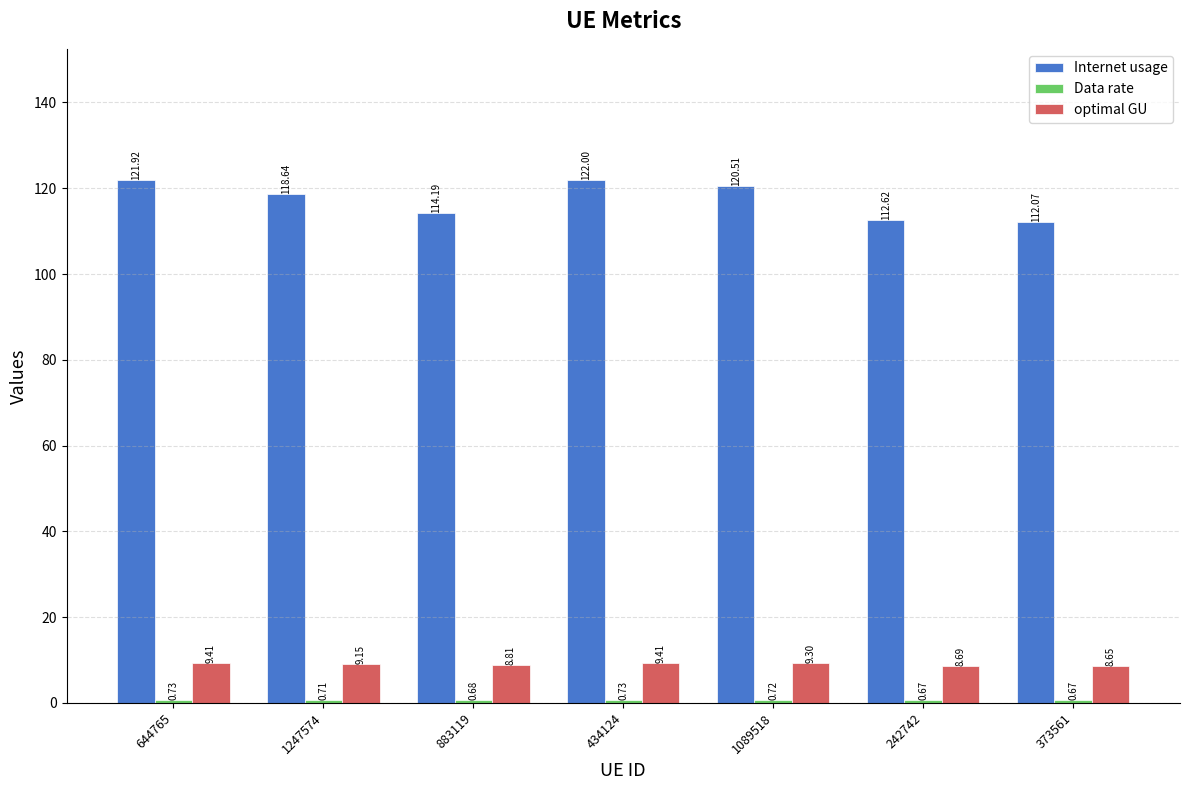

What is the total value across all series at 373561?

121.4